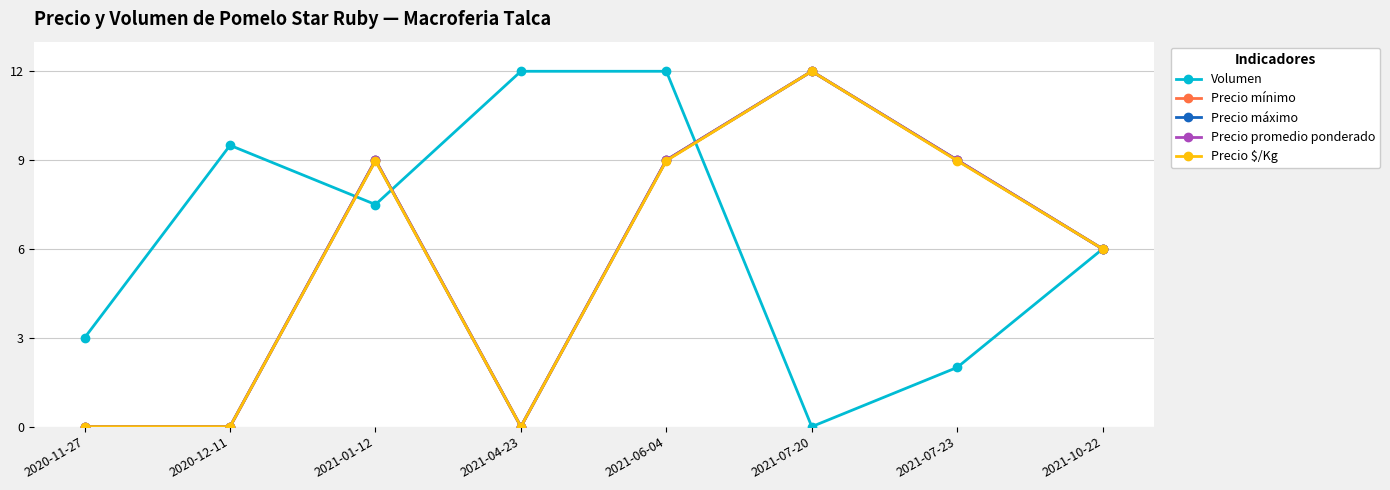

Reading left to right, transcribe all the data shown in this chart.

Volumen: 3.0	9.5	7.5	12.0	12.0	0.0	2.0	6.0
Precio mínimo: 0.0	0.0	9.0	0.0	9.0	12.0	9.0	6.0
Precio máximo: 0.0	0.0	9.0	0.0	9.0	12.0	9.0	6.0
Precio promedio ponderado: 0.0	0.0	9.0	0.0	9.0	12.0	9.0	6.0
Precio $/Kg: 0.0	0.0	9.0	0.0	9.0	12.0	9.0	6.0